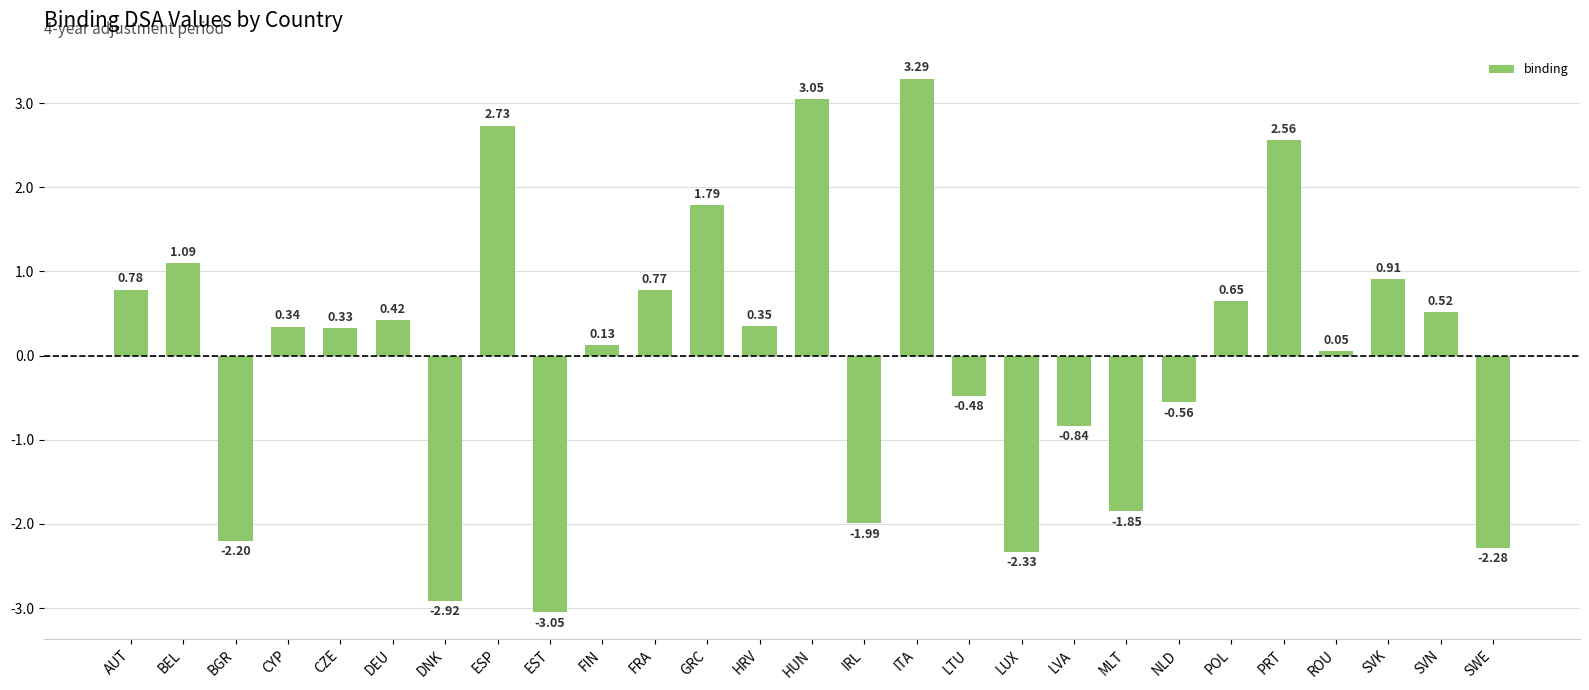

Where does the data first go above 0?

AUT